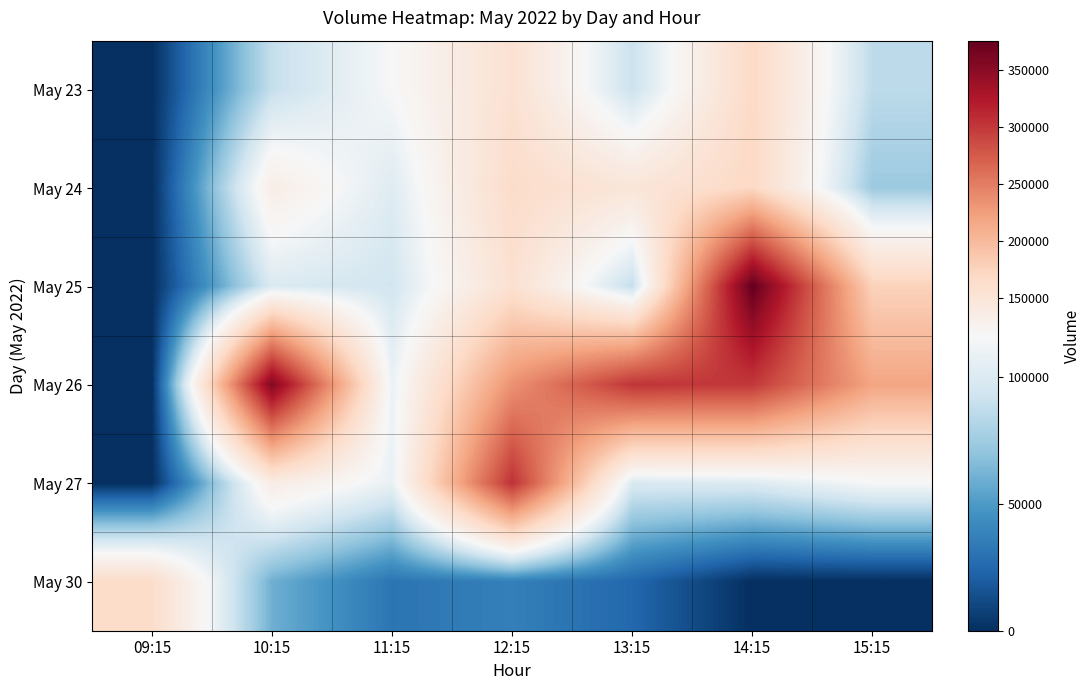

What is the total value across all series at 15:15?

669280